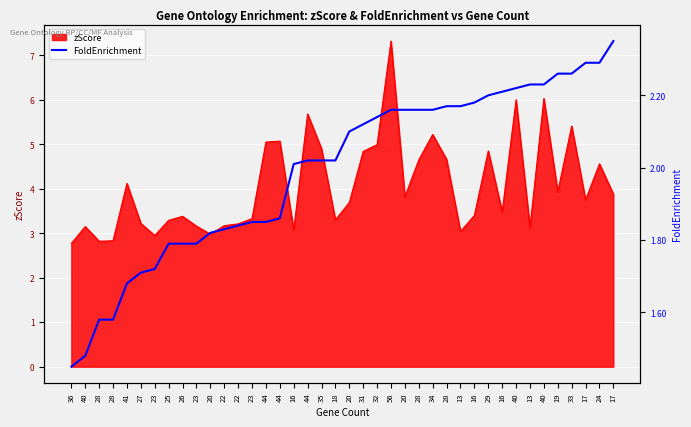

What is the sum of all values?

79.8